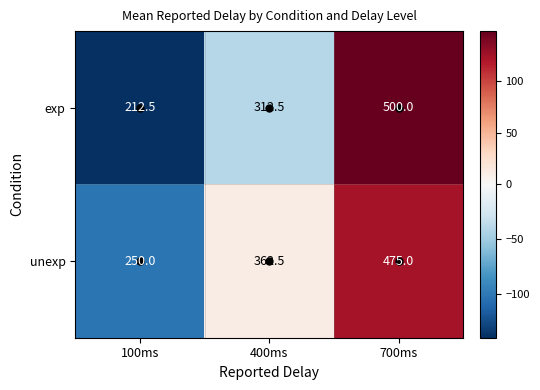

What is the greatest value displayed?

500.0